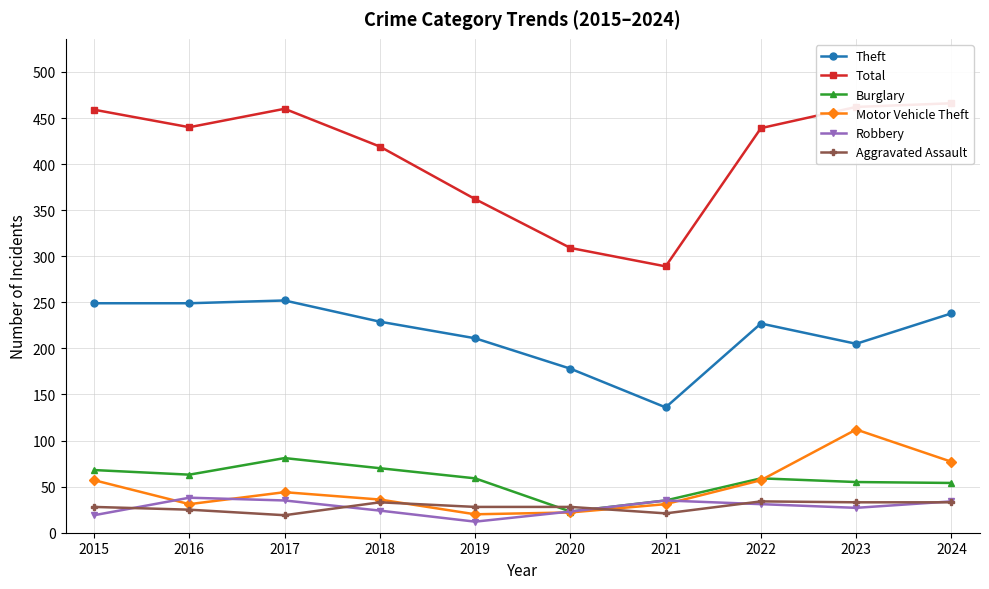

Which series has the largest range (max minus min)?

Total